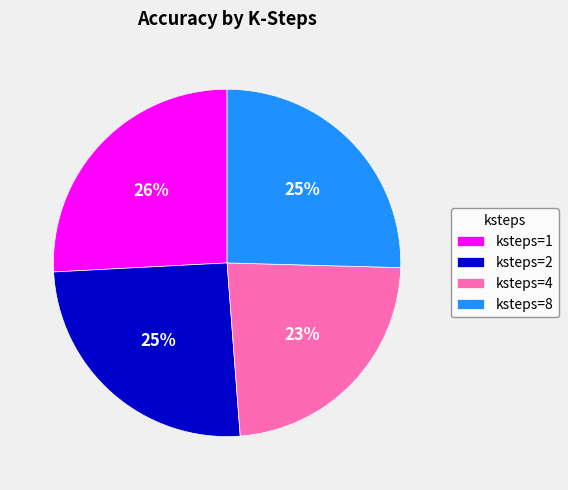

Between ksteps=4 and ksteps=1, which is larger?

ksteps=1